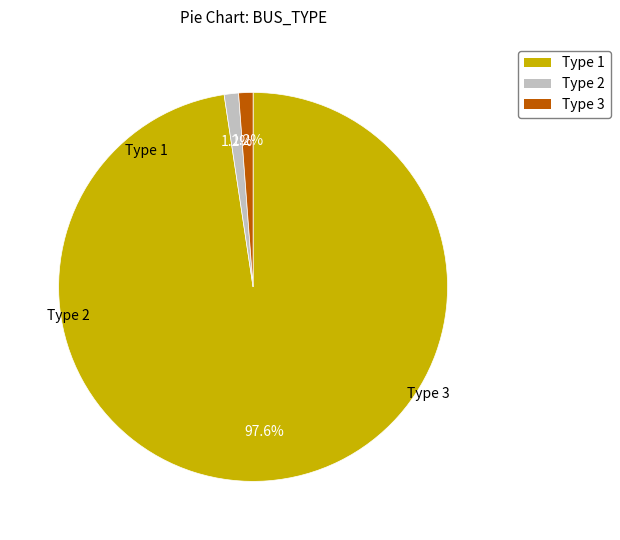

Is there any slice that represents more than half of the pie?

Yes